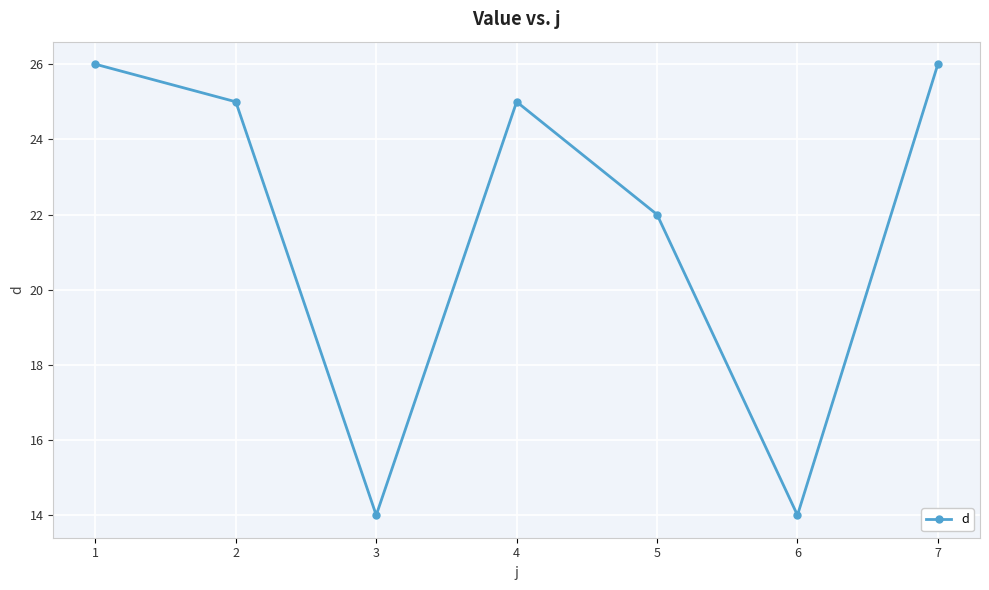

The chart shows a value of 26 at 7. True or false?

True